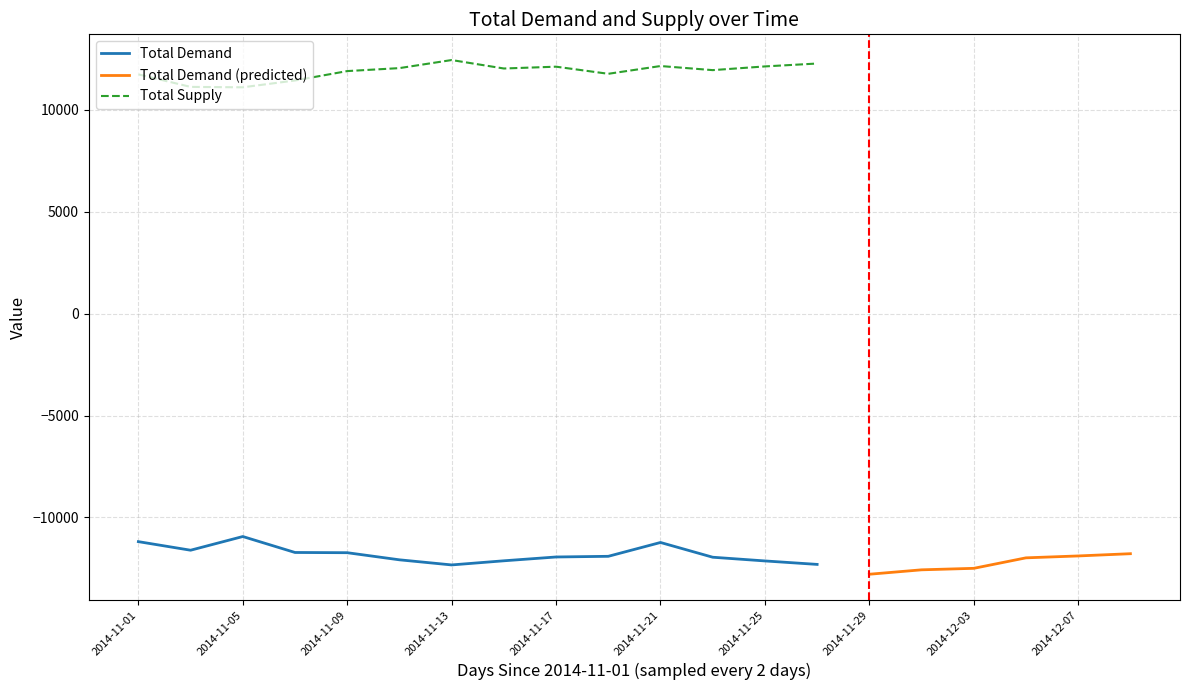

True or false: Total Supply and Total Demand intersect in this chart.

False